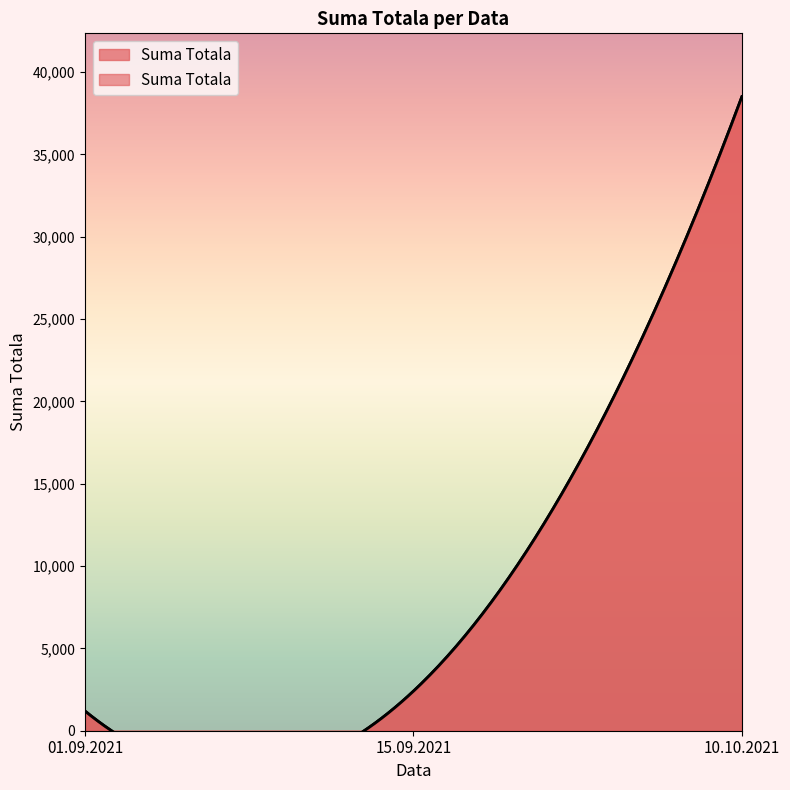

What is the value of the 3rd point from the left?

38500